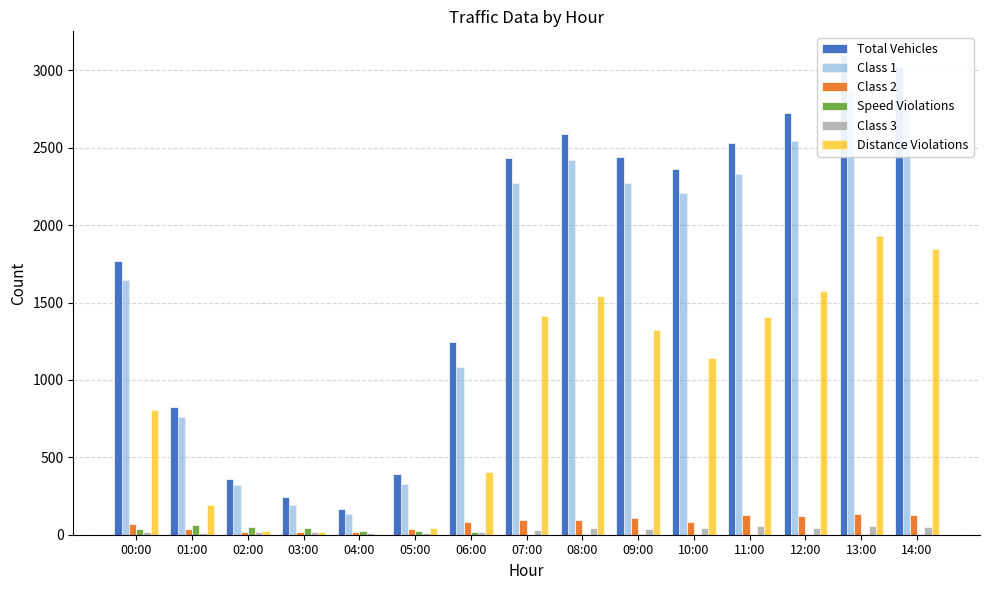

At which category is the sum across all series the highest?

13:00